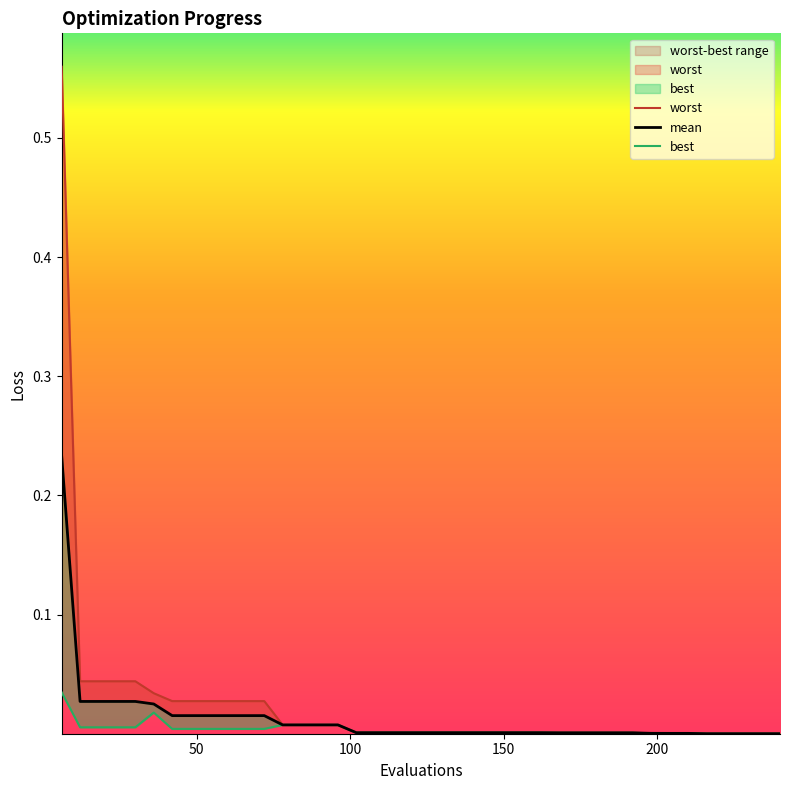

Which label corresponds to the largest value in the chart?

6